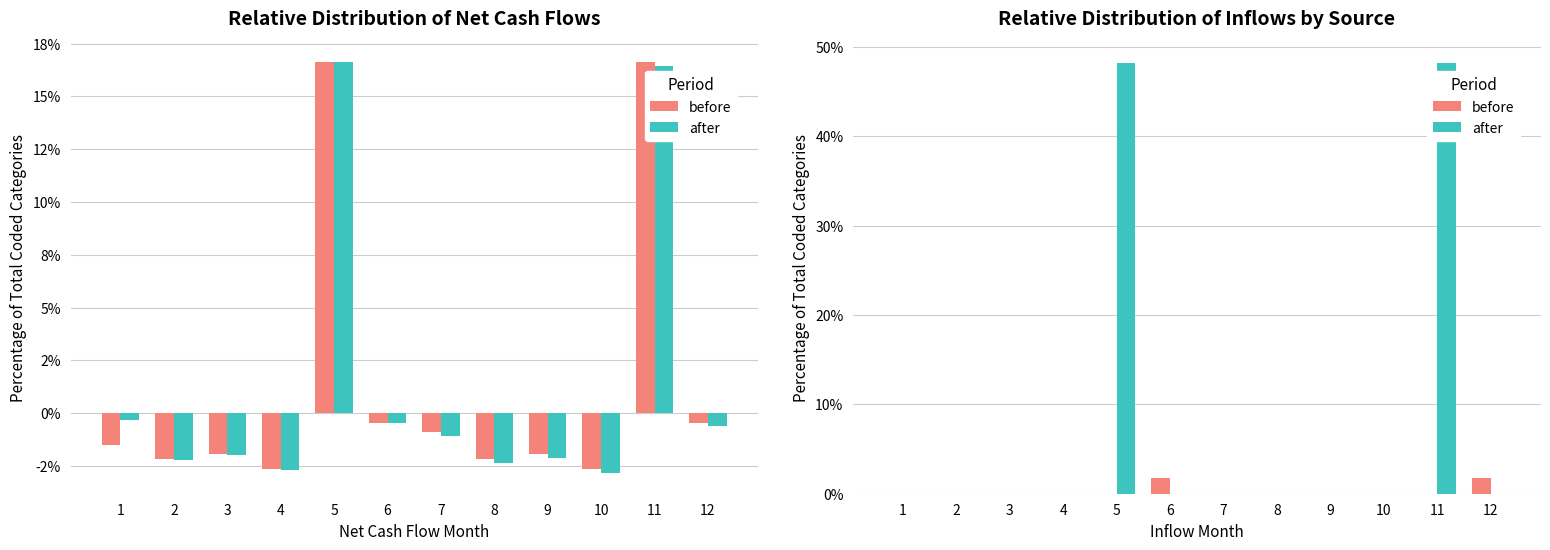

How many bars are there in each group?

2